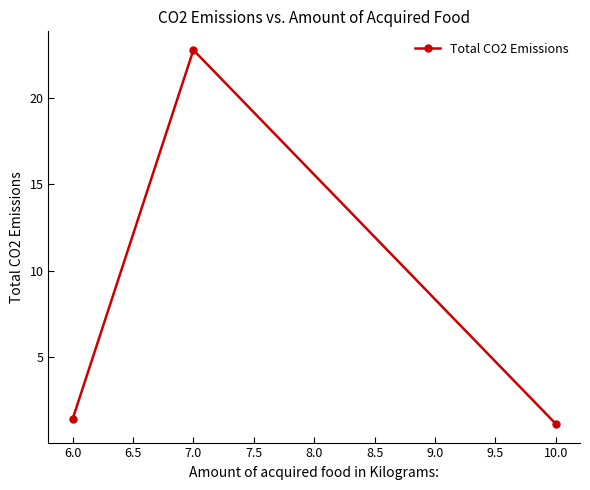

Which category has the lowest value across all series?

10.0